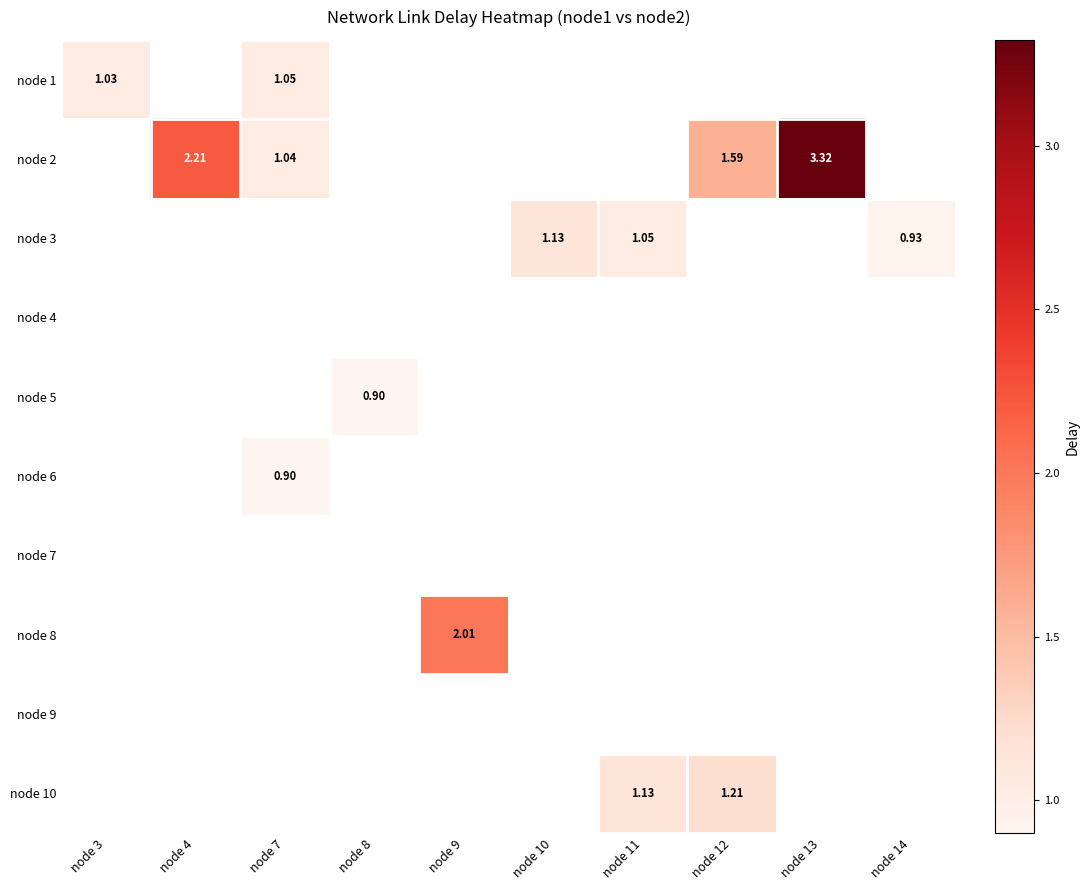

Count the number of categories in the chart.

10